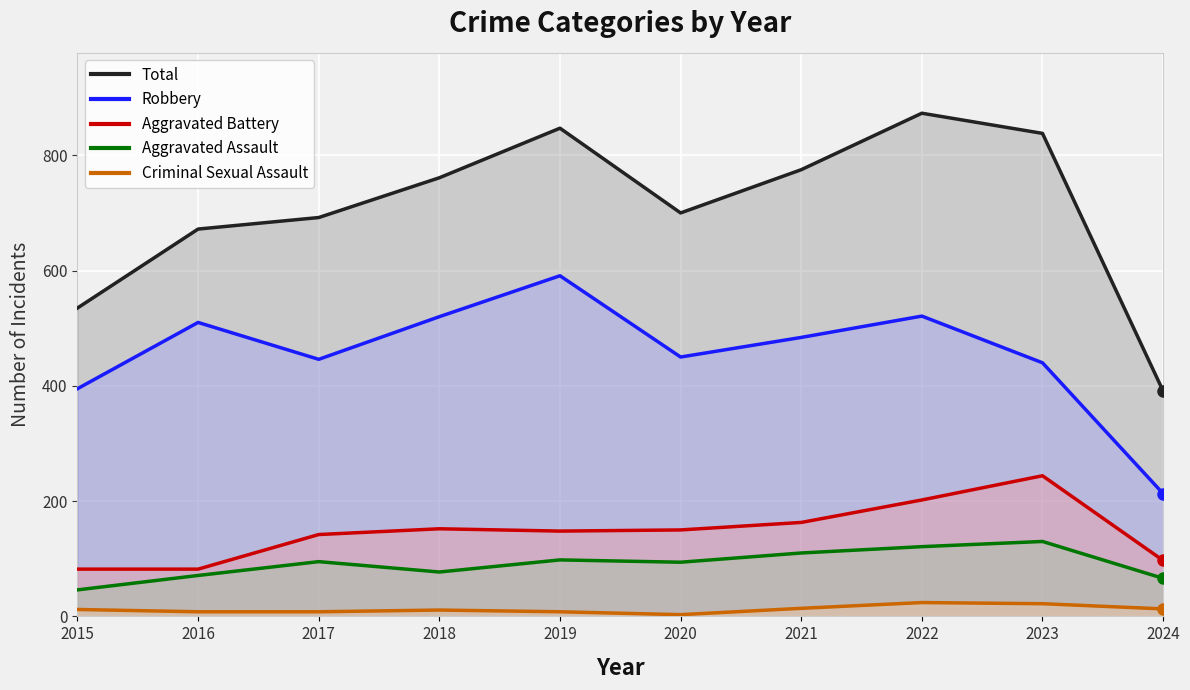

Rank the categories by Total value from lowest to highest.

2024, 2015, 2016, 2017, 2020, 2018, 2021, 2023, 2019, 2022